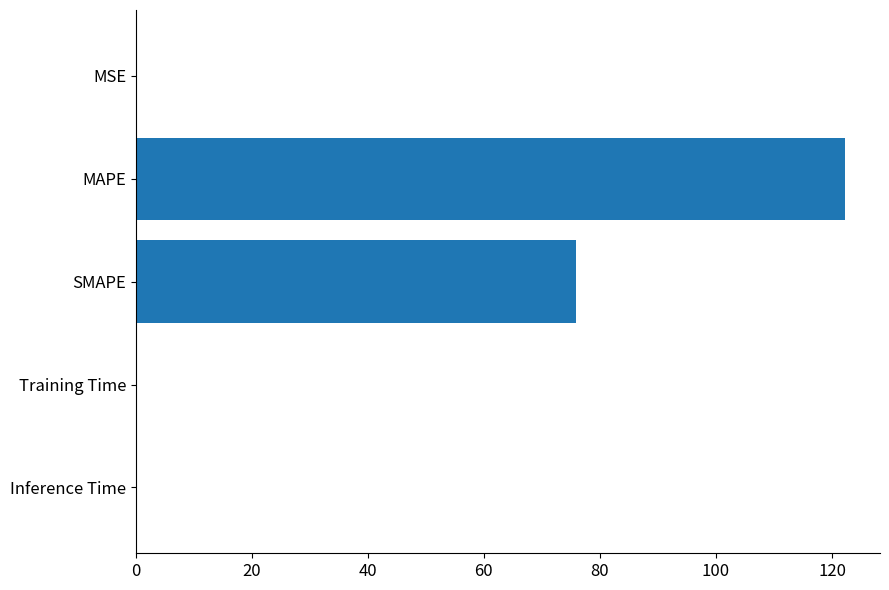

What is the sum of the values at SMAPE and MAPE?

198.0